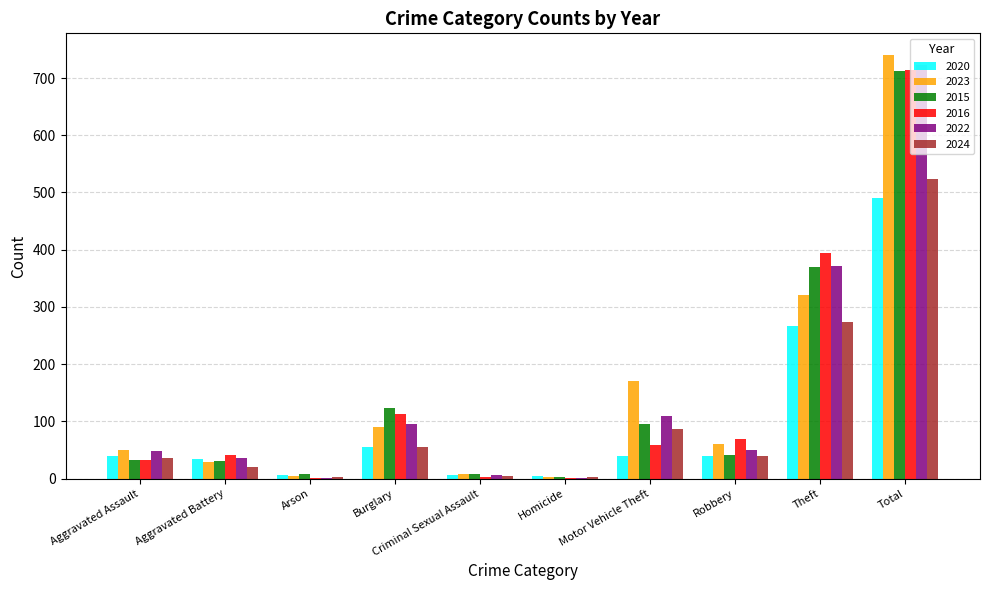

Count the number of categories in the chart.

10